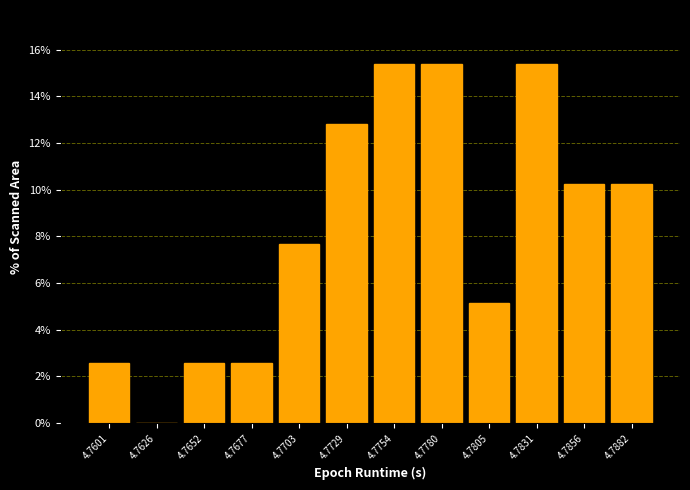

Reading left to right, what are all the values shown in this chart?

4.7601=2.6	4.7626=0.0	4.7652=2.6	4.7677=2.6	4.7703=7.7	4.7729=12.8	4.7754=15.4	4.7780=15.4	4.7805=5.1	4.7831=15.4	4.7856=10.3	4.7882=10.3